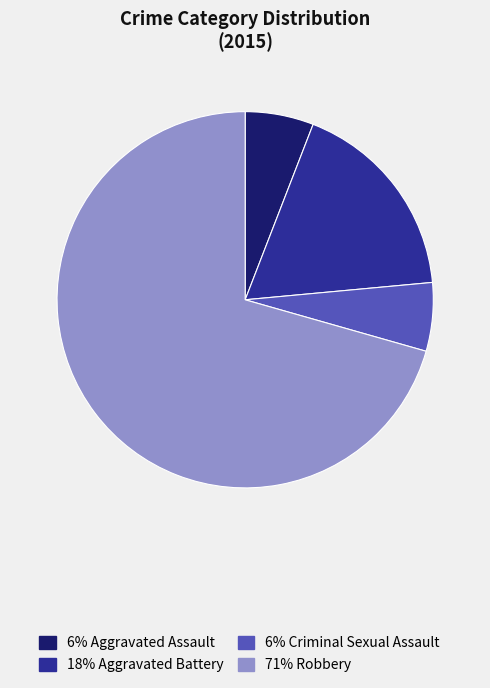

Which has a higher value, 6% Aggravated Assault or 71% Robbery?

71% Robbery